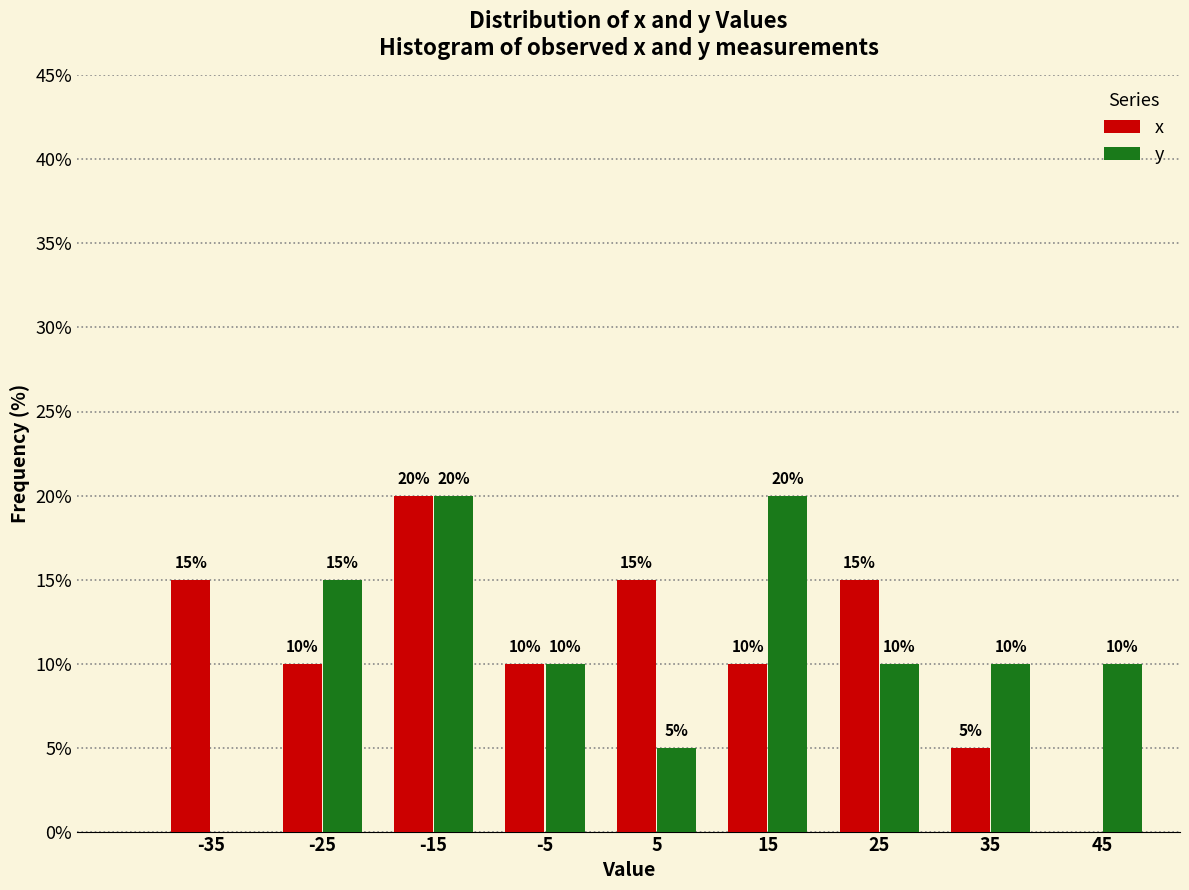

In the x series, which range on the x-axis has the tallest bar?

-20 to -10